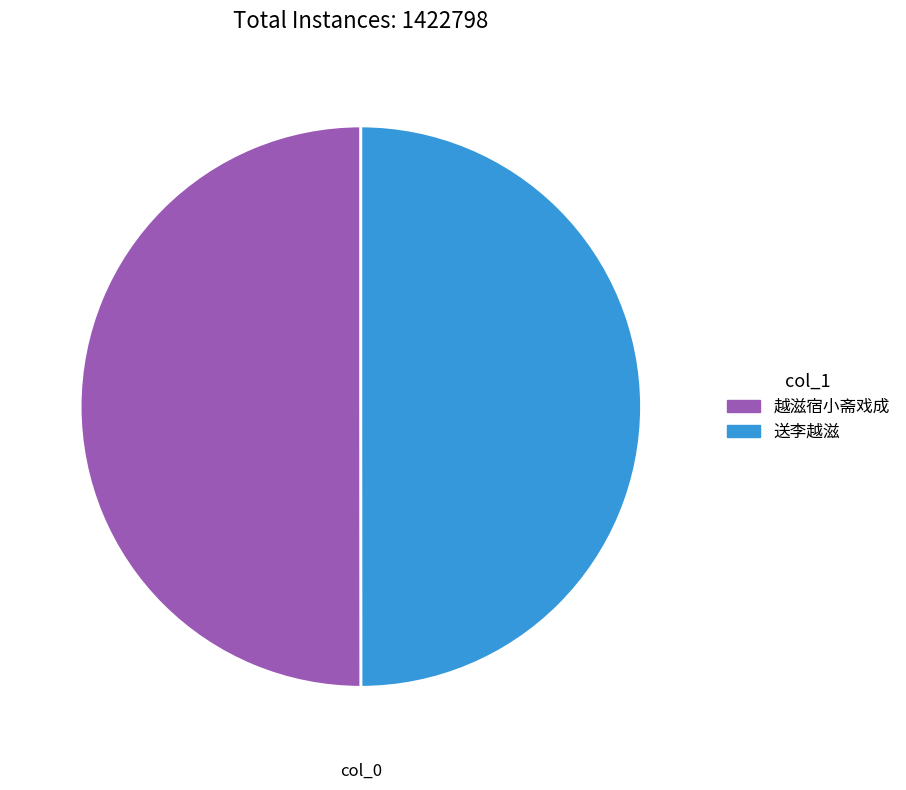

Is it true that 越滋宿小斋戏成 is 50% of the pie?

True